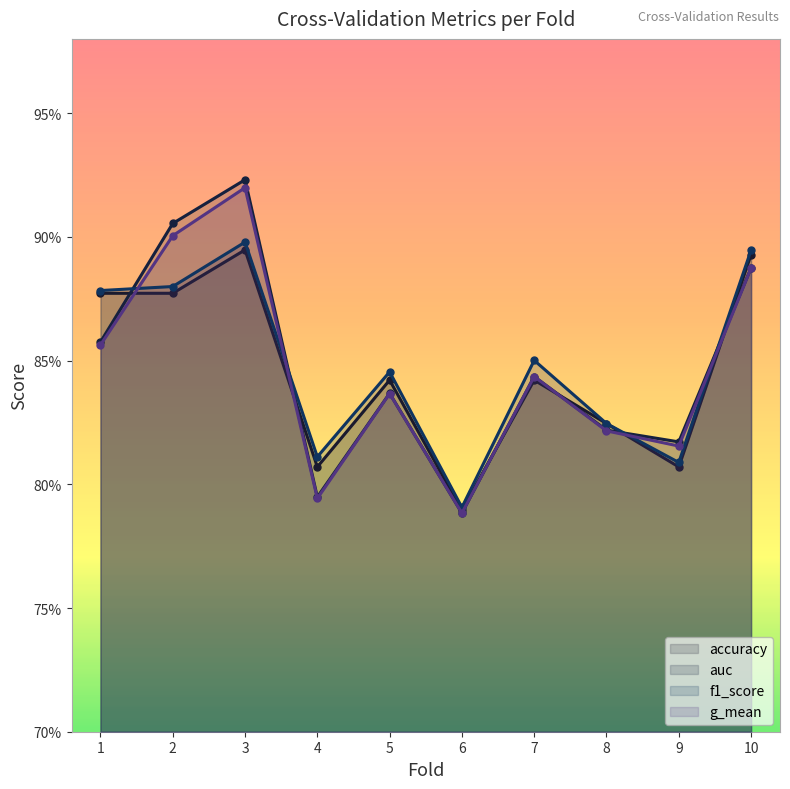

What is the minimum value for accuracy?

0.8